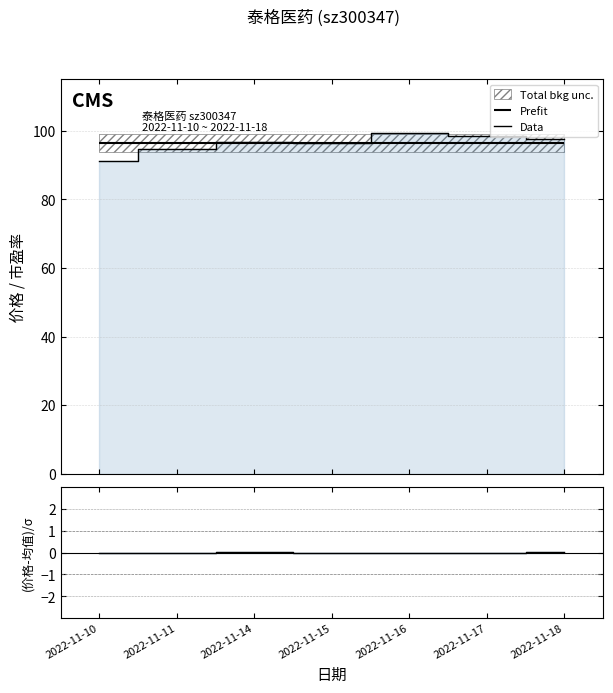

True or false: Data and (价格-市盈率)/σ intersect in this chart.

False